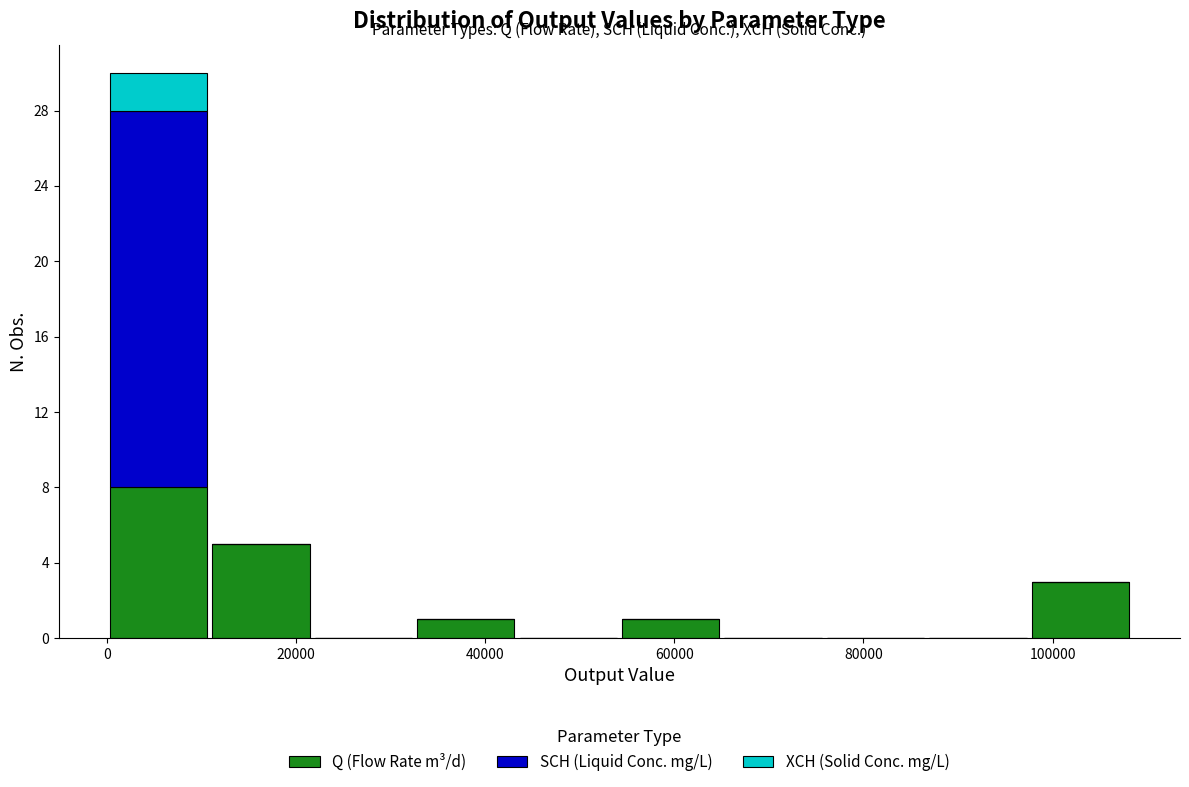

What is the total height of the stacked bar covering 0 to 10000 on the x-axis? Neither the bar edges nor the heights are printed on the chart, so give them approximately, as read against the axes.

30